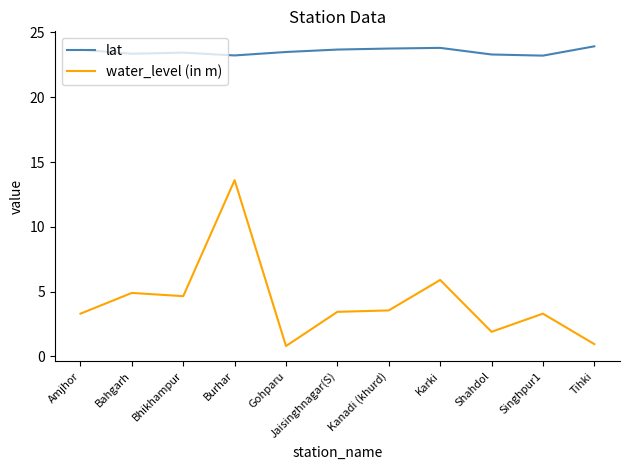

The lat series shows 23.2 at Singhpur1. True or false?

True